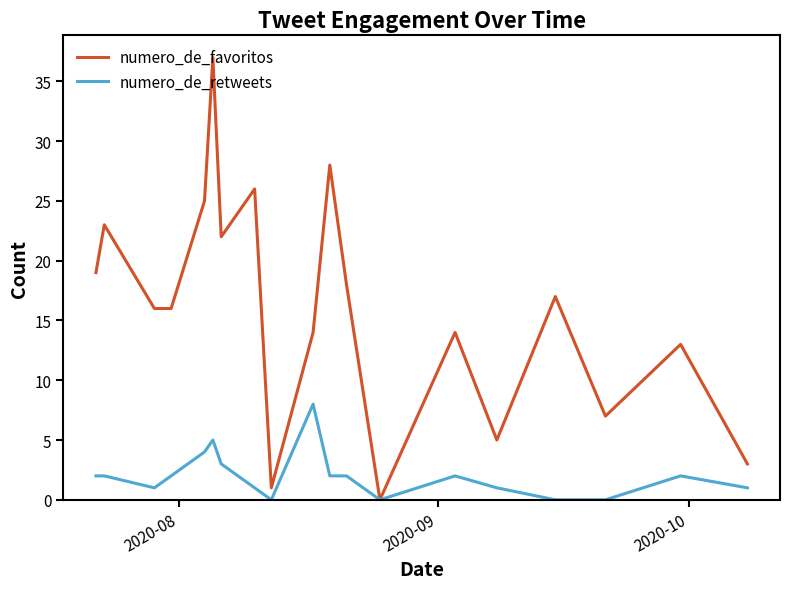

At how many categories does at least one series exceed 10?

14